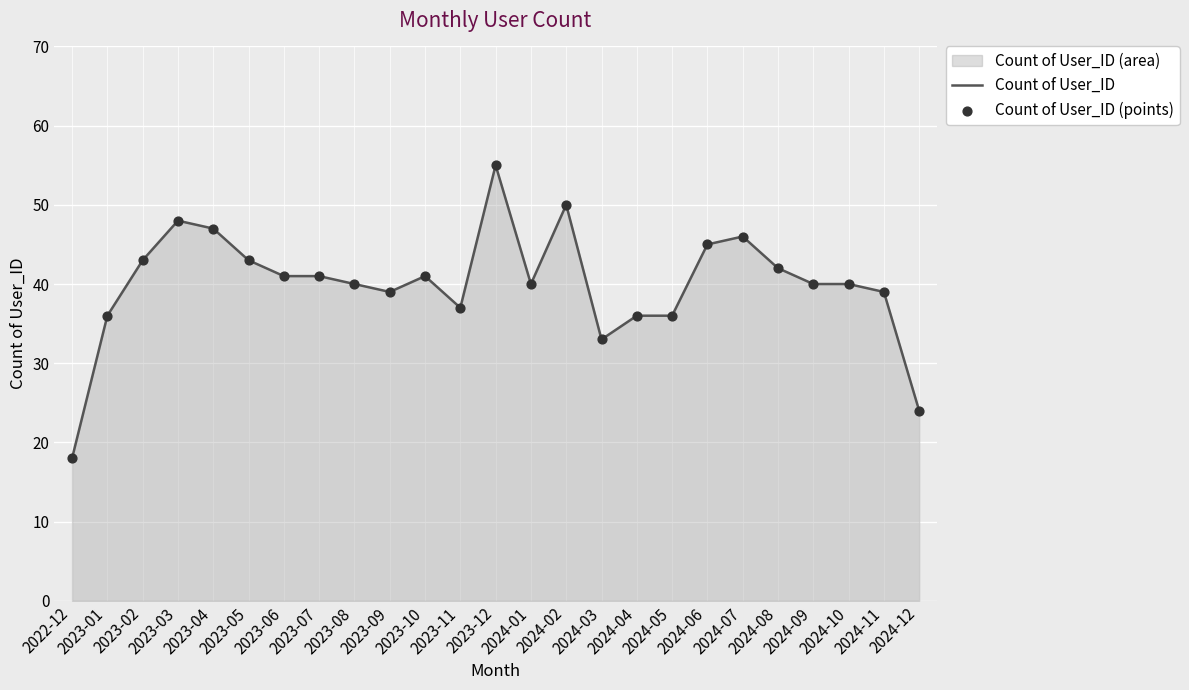

Is the value of Count of User_ID (points) at 2024-07 greater than the value of Count of User_ID at 2024-08?

Yes